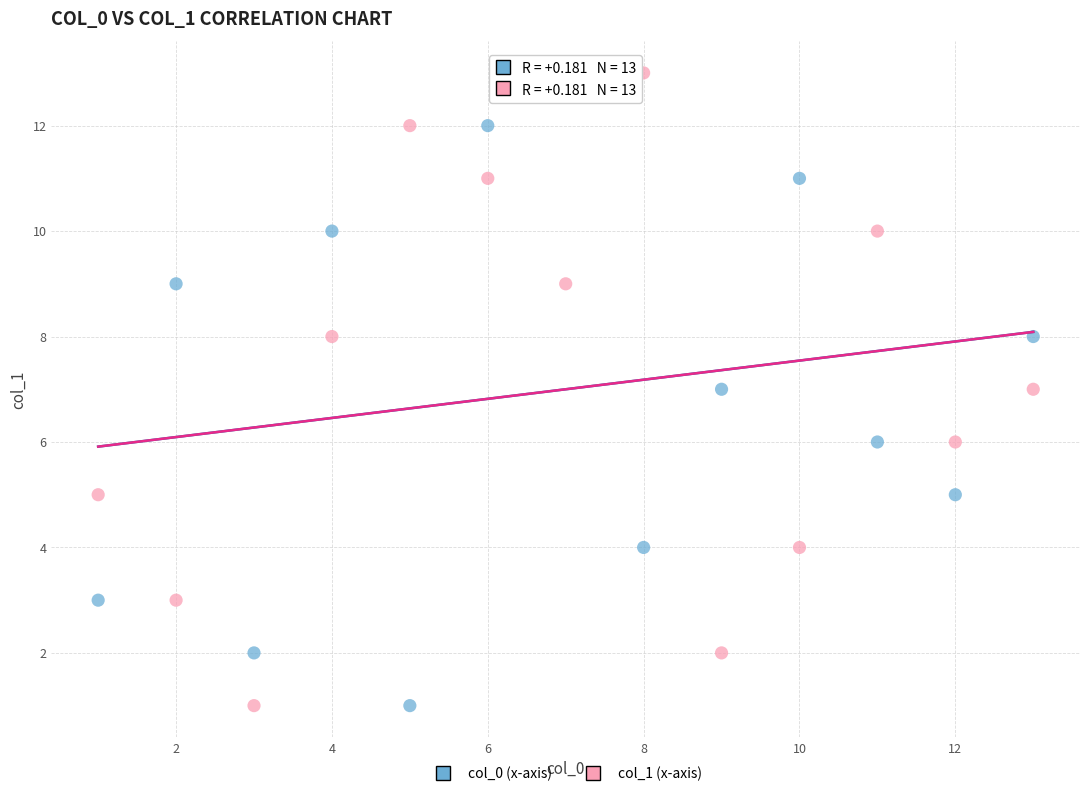

What are all the series names shown in the legend?

col_0 (x-axis), col_1 (x-axis)